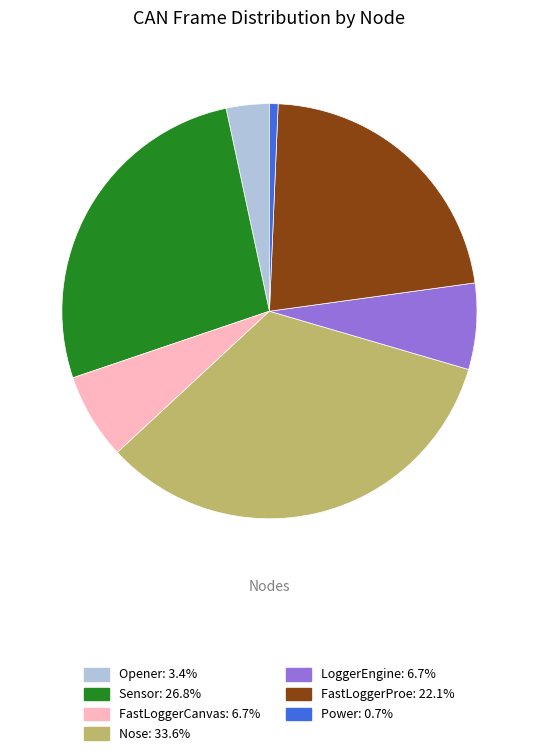

Does any single category account for the majority?

No